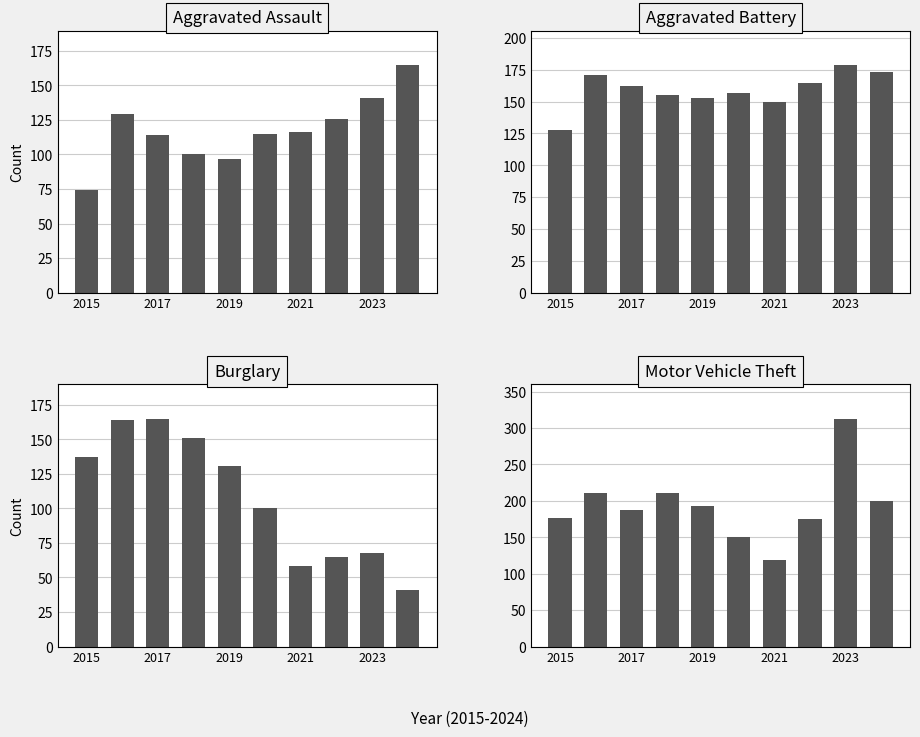

Is the value of Motor Vehicle Theft at 2015 greater than the value of Burglary at 2023?

Yes